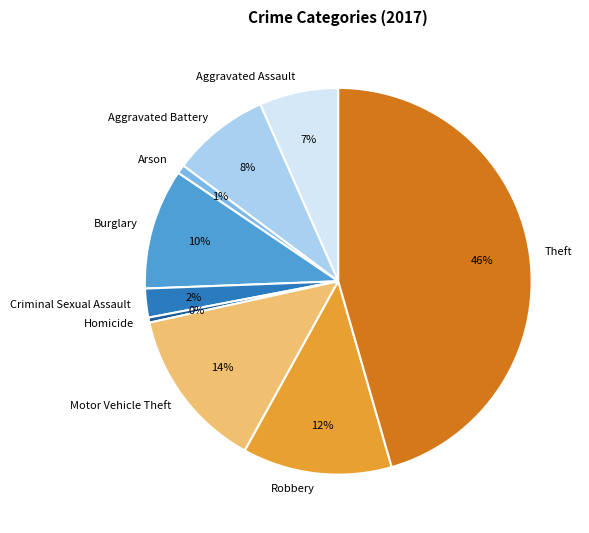

True or false: Motor Vehicle Theft accounts for 14% of the total.

True